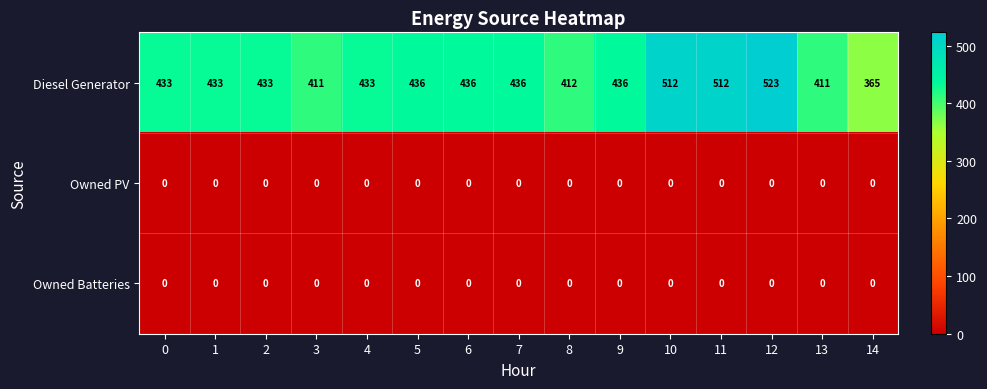

Which category has the highest value across all series?

12